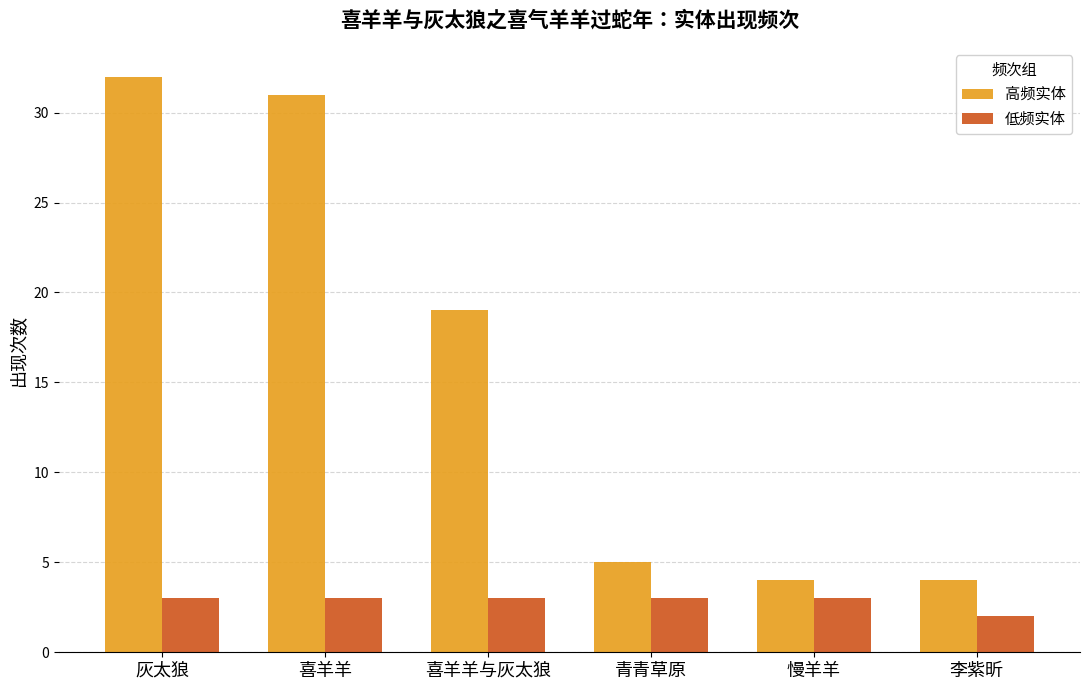

What position from the right is 李紫昕?

1